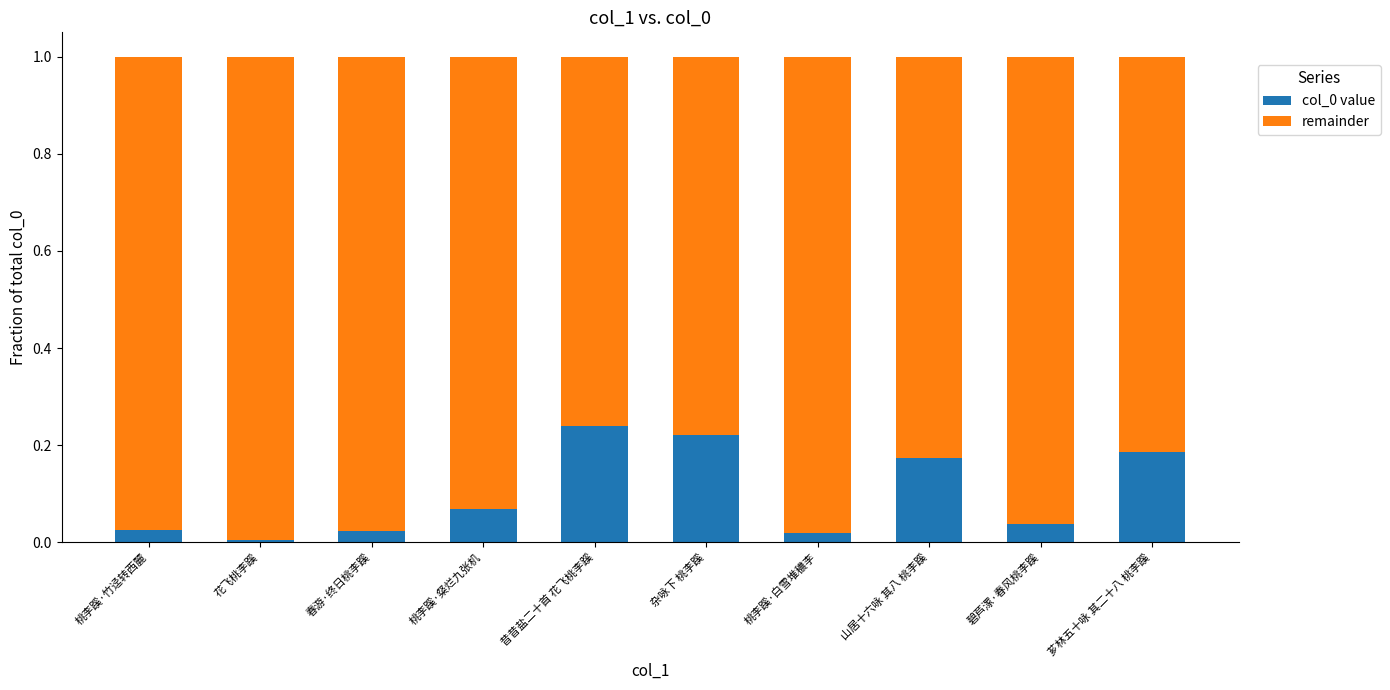

The col_0 value series shows 0.3 at 芗林五十咏 其二十八 桃李蹊. True or false?

False